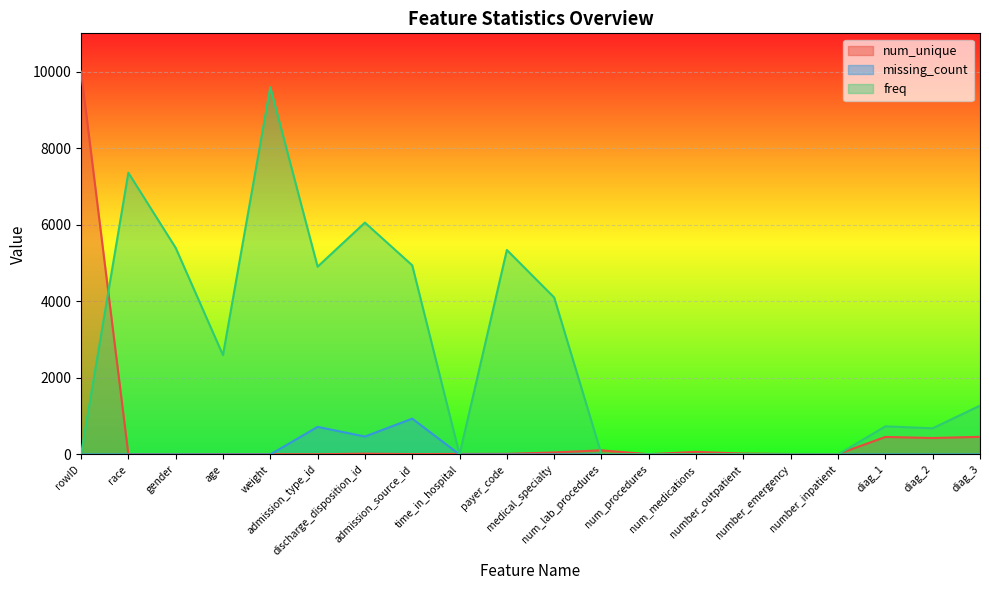

How many distinct data groups are displayed?

3